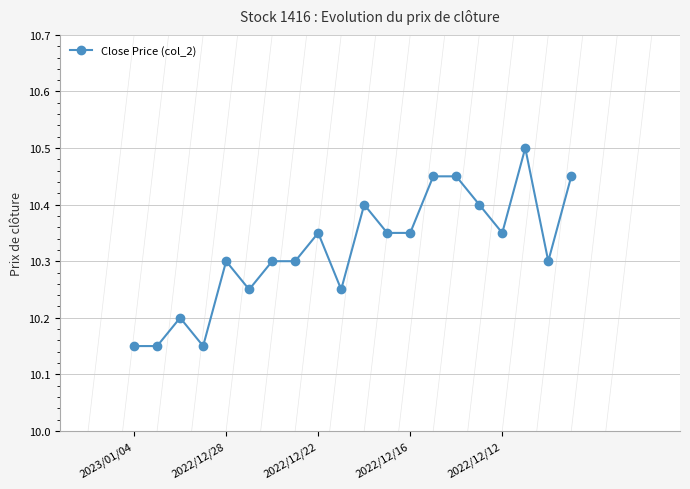

True or false: there are more than 2 points higher than both neighbors.

True